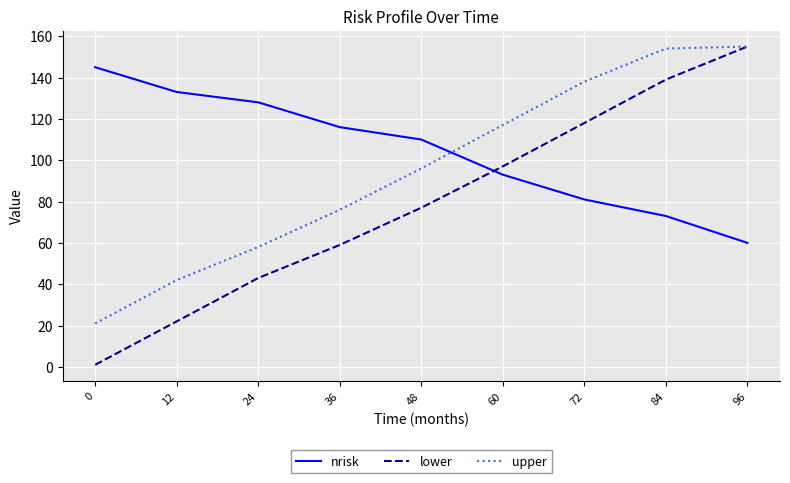

Which series has the largest range (max minus min)?

lower